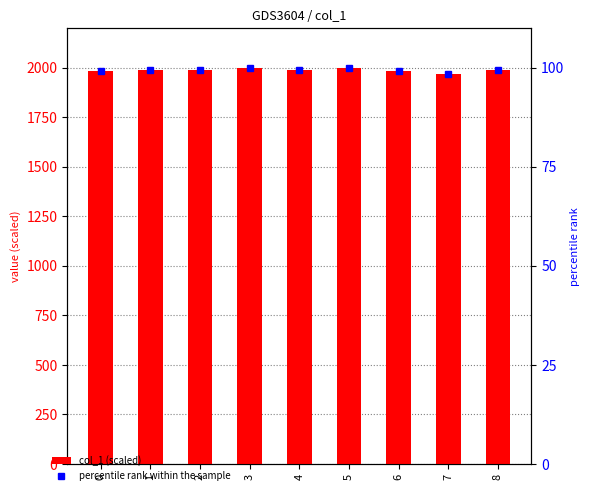

Are the bars horizontal?

No